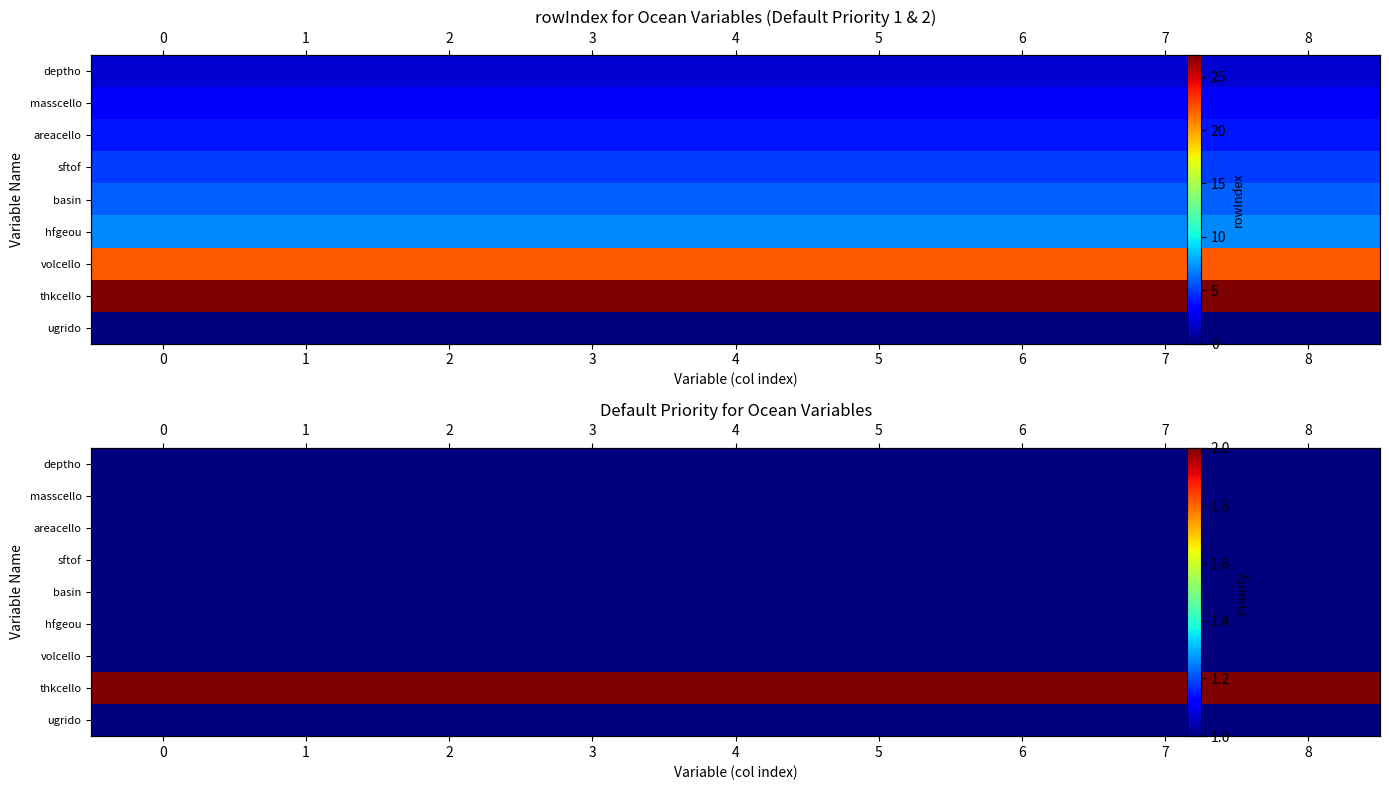

Rank the categories by deptho value from highest to lowest.

0, 1, 2, 3, 4, 5, 6, 7, 8